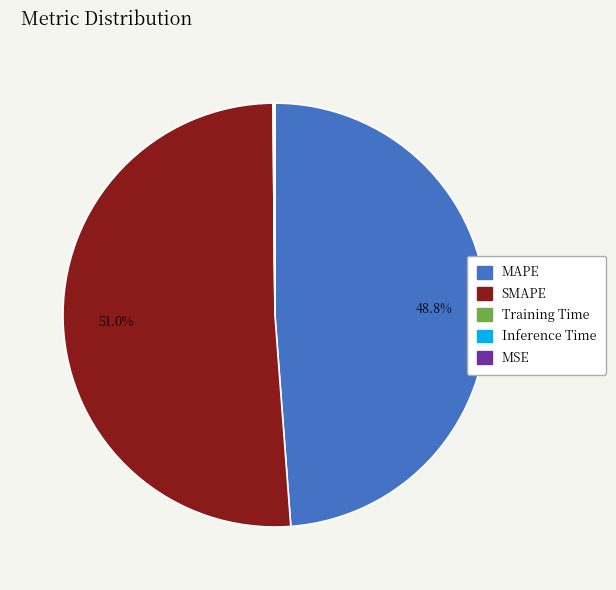

Which slice represents more than half of the pie?

SMAPE